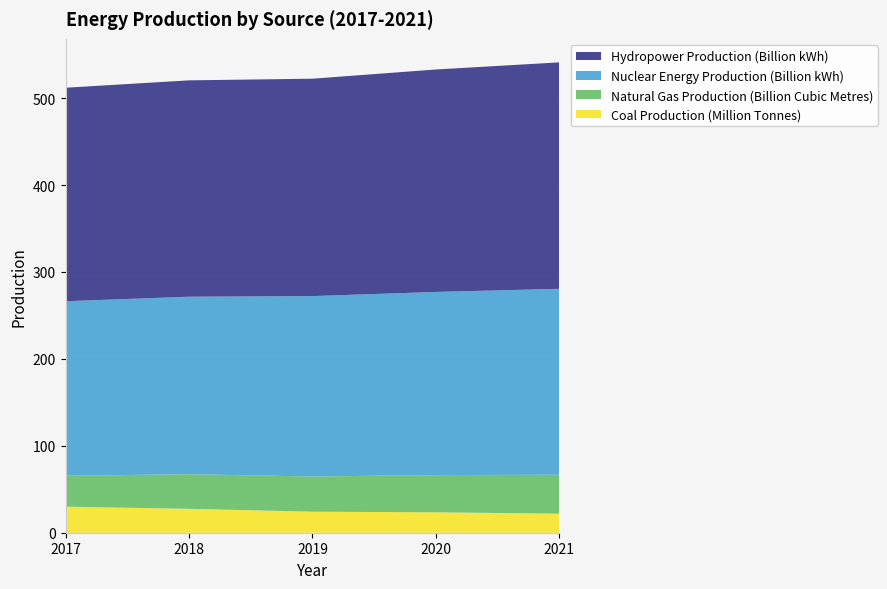

Reading left to right, list all the values displayed in this chart.

Coal Production (Million Tonnes): 2017=30.0	2018=27.5	2019=24.2	2020=23.5	2021=21.9
Natural Gas Production (Billion Cubic Metres): 2017=35.5	2018=39.8	2019=40.5	2020=42.8	2021=44.8
Nuclear Energy Production (Billion kWh): 2017=200.8	2018=204.2	2019=207.5	2020=210.7	2021=213.9
Hydropower Production (Billion kWh): 2017=245.6	2018=248.9	2019=250.1	2020=255.9	2021=260.5